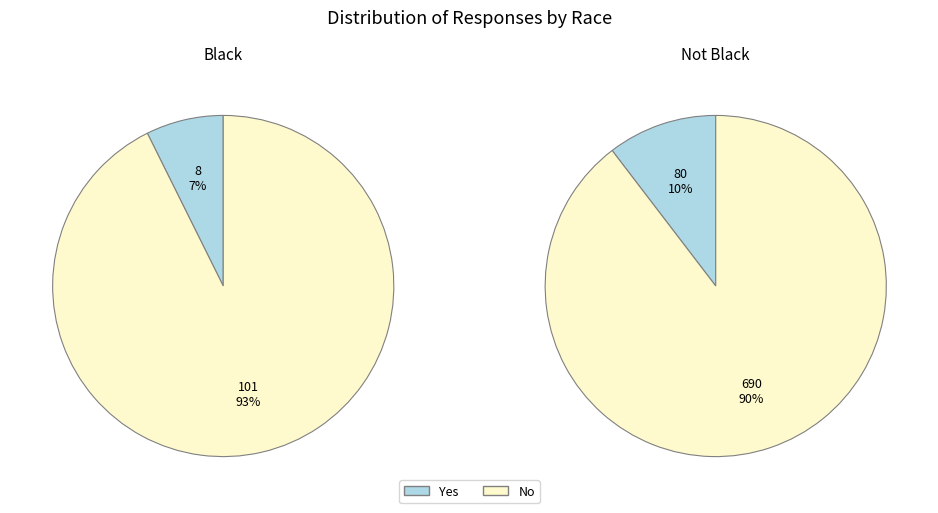

Is it true that Black is 17% of the pie?

False